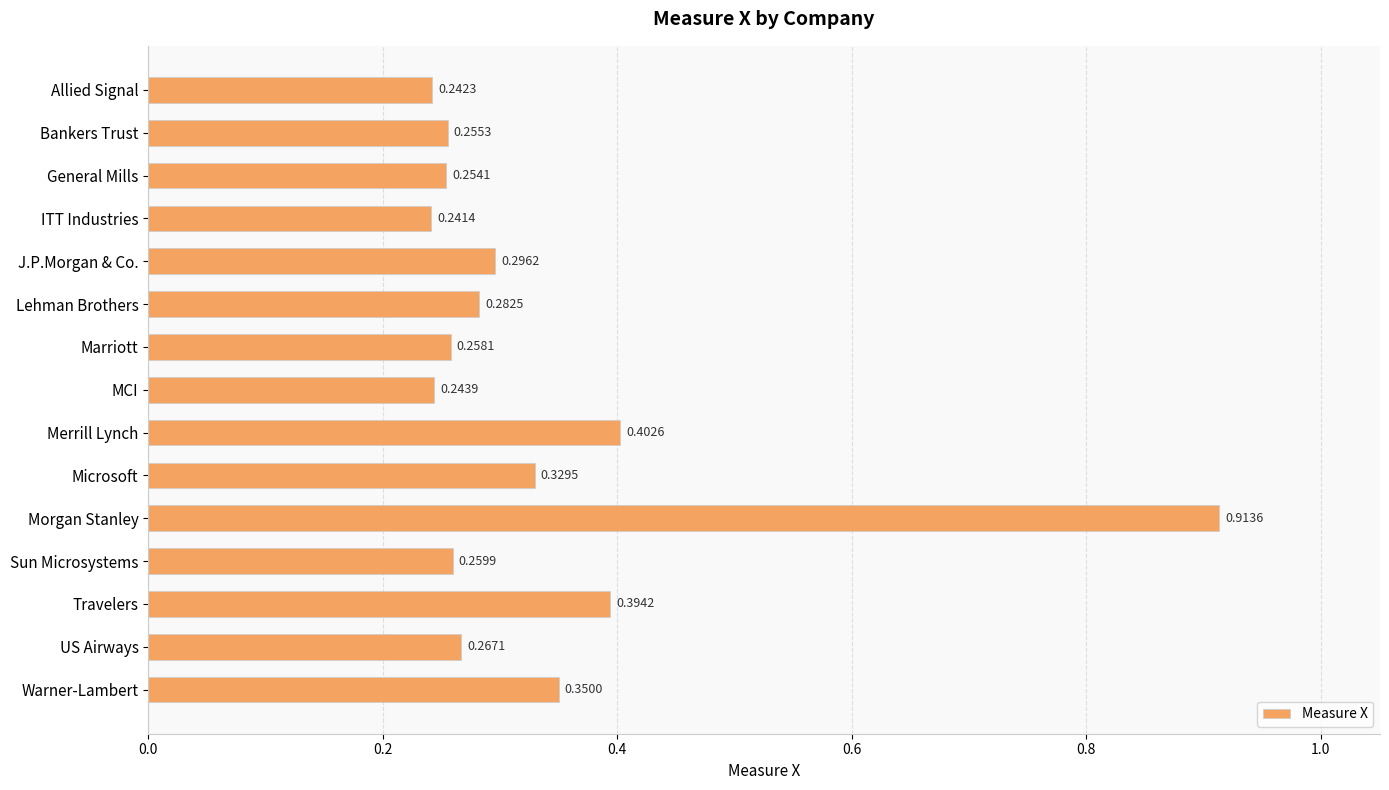

At which category does the chart reach its peak across all series?

Morgan Stanley